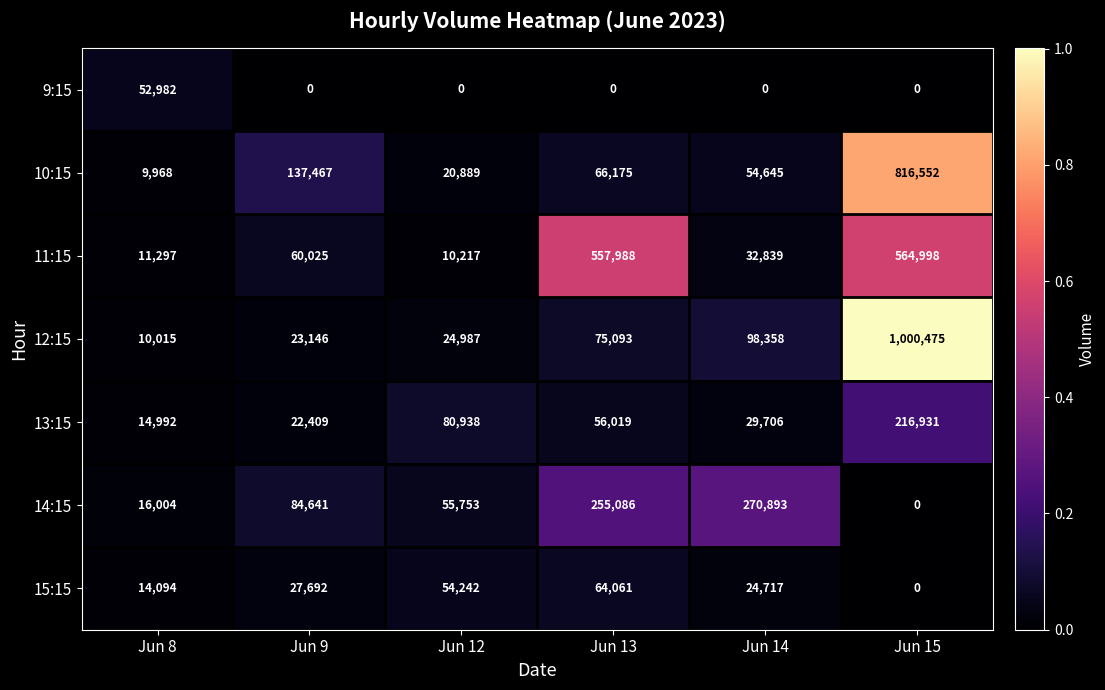

The 9:15 series shows 32142 at Jun 13. True or false?

False